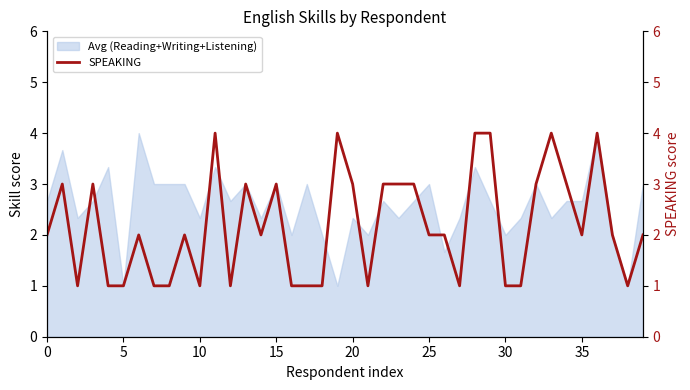

What is the greatest value displayed?

4